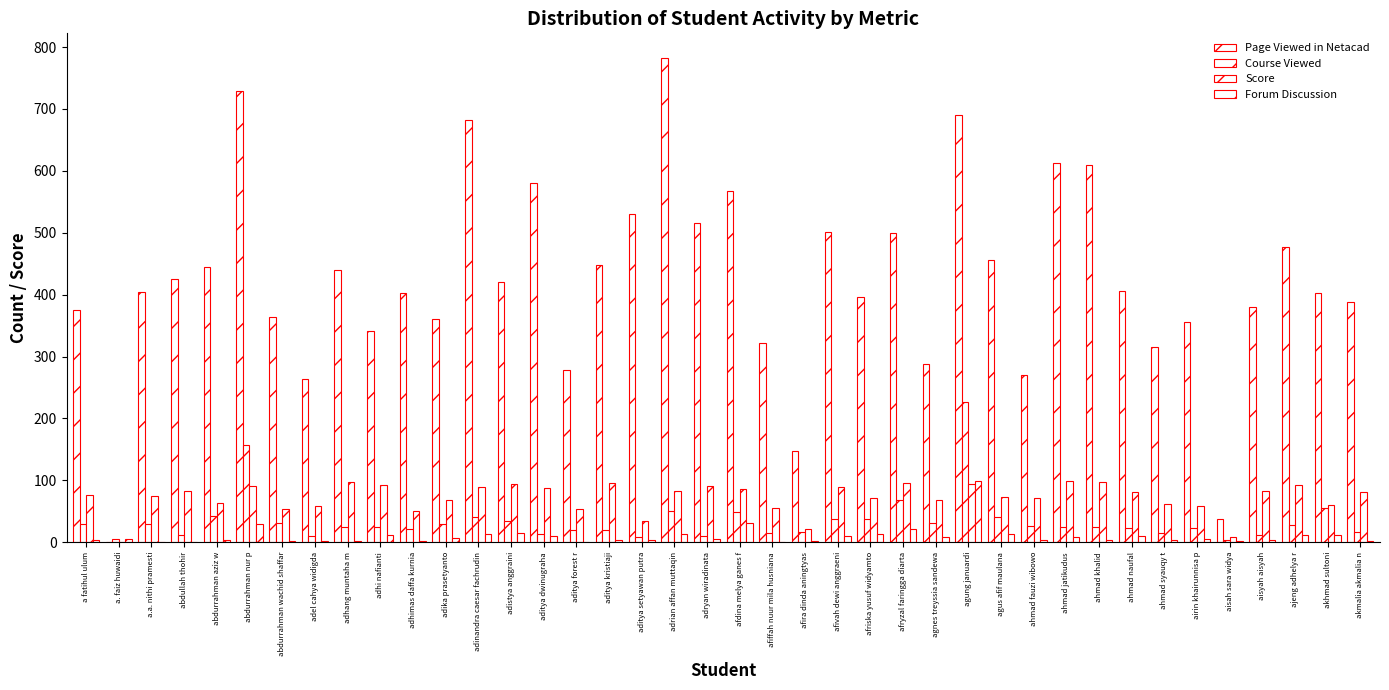

What is the greatest value displayed?

783